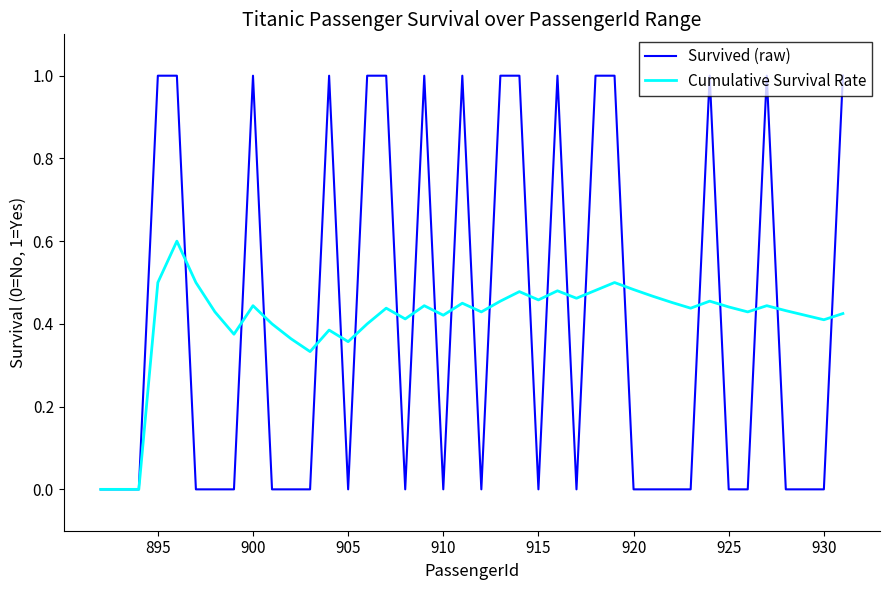

Which series has the largest range (max minus min)?

Survived (raw)